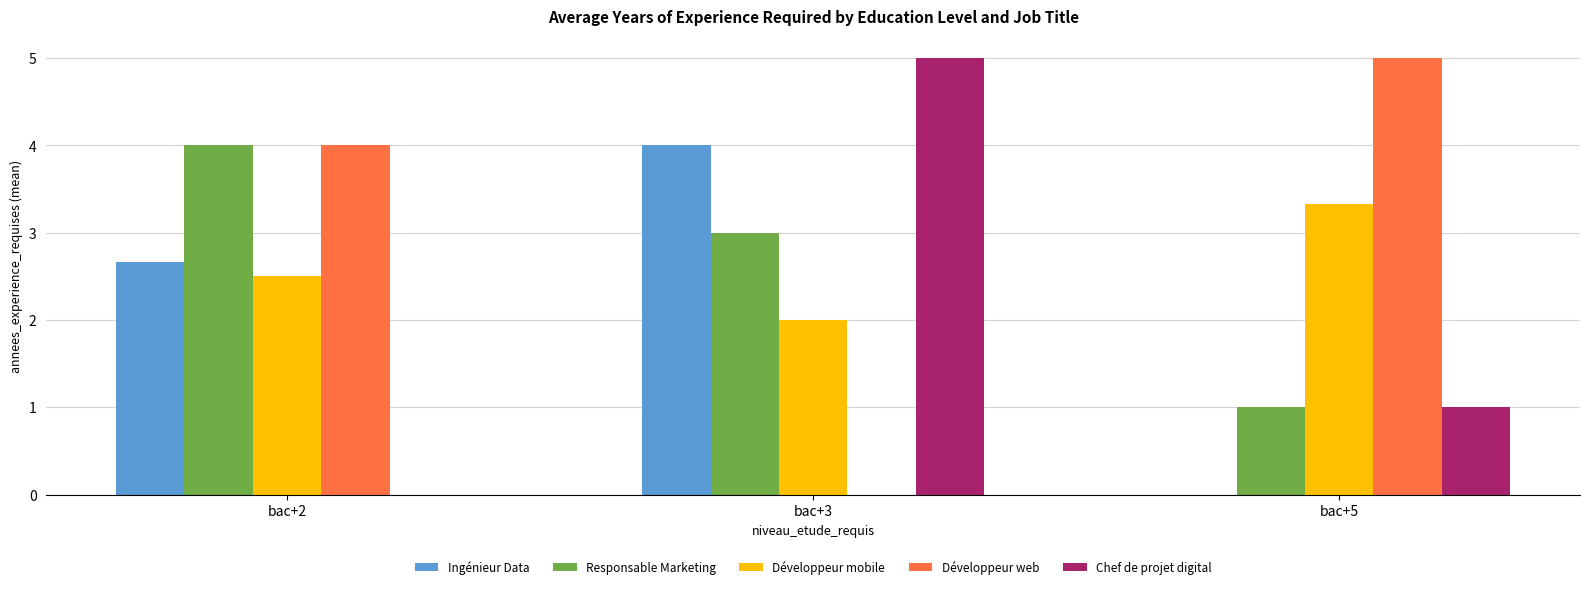

Between bac+2 and bac+5, which series saw the biggest shift?

Responsable Marketing